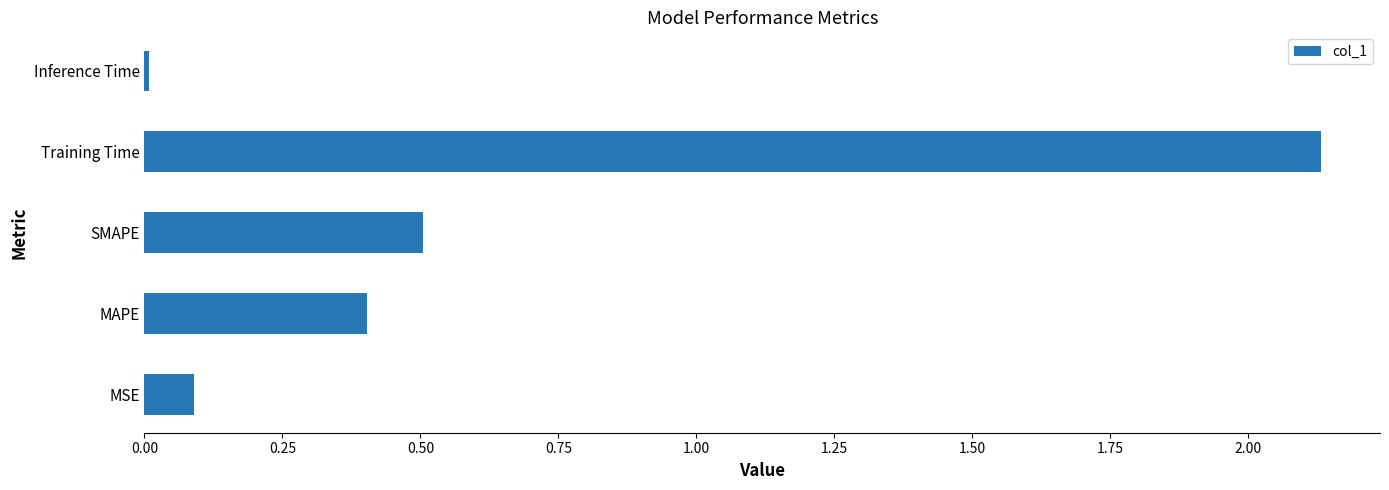

Between SMAPE and MSE, which is larger?

SMAPE